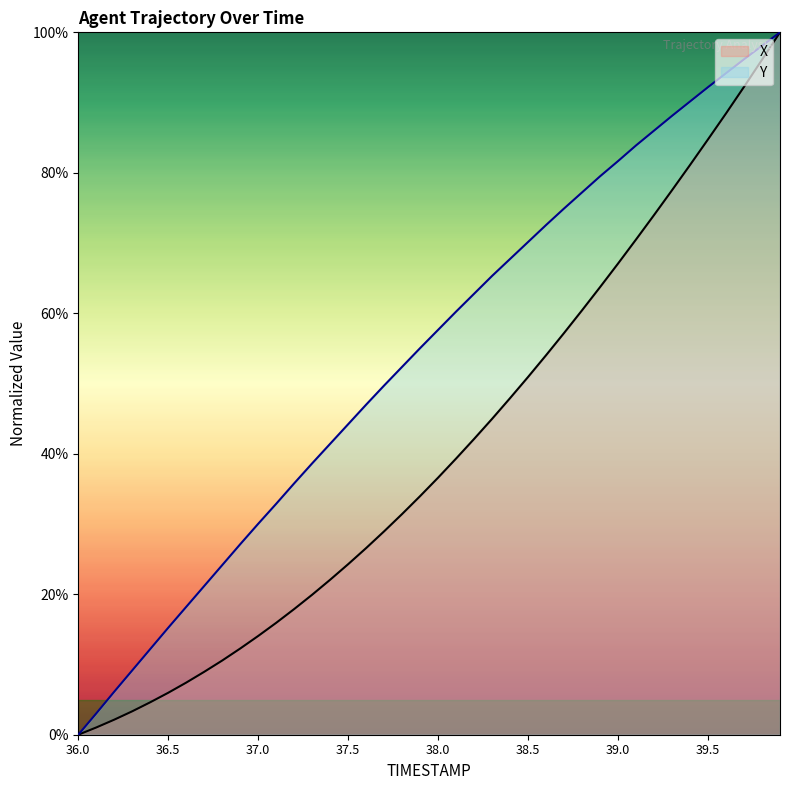

Reading left to right, what are all the values shown in this chart?

X: 0.0	1.0	2.1	3.3	4.6	6.0	7.4	9.0	10.6	12.3	14.1	15.9	17.9	19.9	22.1	24.3	26.6	29.0	31.4	34.0	36.6	39.3	42.1	45.0	47.9	50.9	54.0	57.2	60.4	63.7	67.1	70.5	74.0	77.5	81.1	84.8	88.5	92.2	96.1	100.0
Y: 0.0	3.0	6.1	9.2	12.2	15.2	18.2	21.2	24.1	27.1	30.0	32.9	35.8	38.6	41.4	44.2	47.0	49.7	52.4	55.0	57.6	60.2	62.8	65.3	67.7	70.2	72.6	74.9	77.2	79.5	81.7	83.9	86.0	88.1	90.2	92.2	94.2	96.2	98.1	100.0